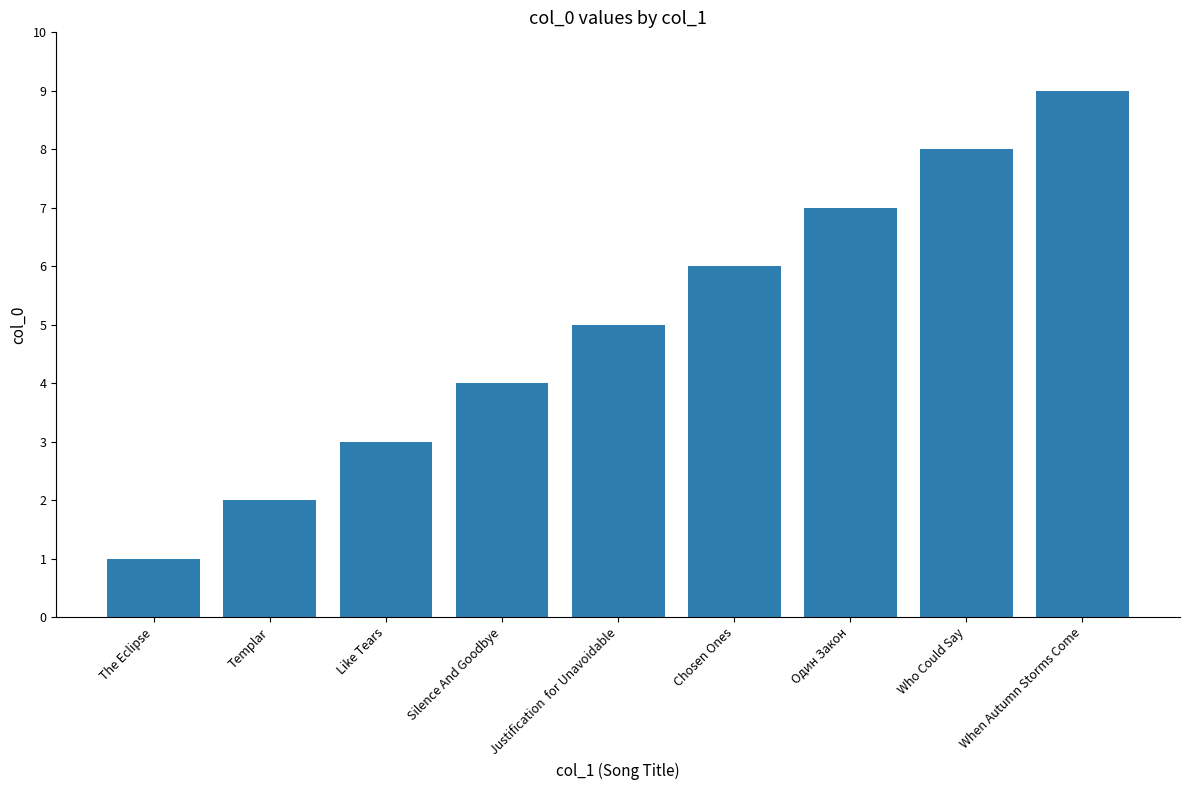

Approximately how many times larger is the value at Templar compared to When Autumn Storms Come?

0.2